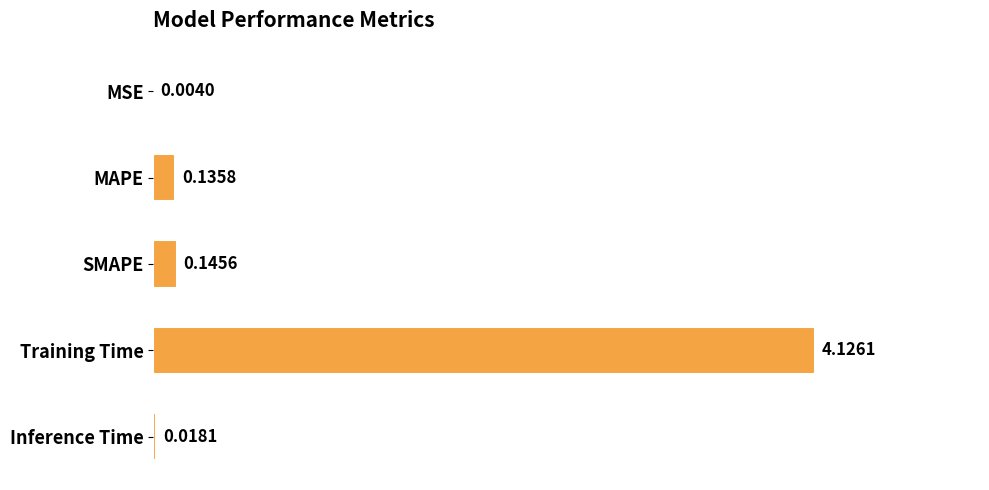

At which label is the value closest to 2?

SMAPE